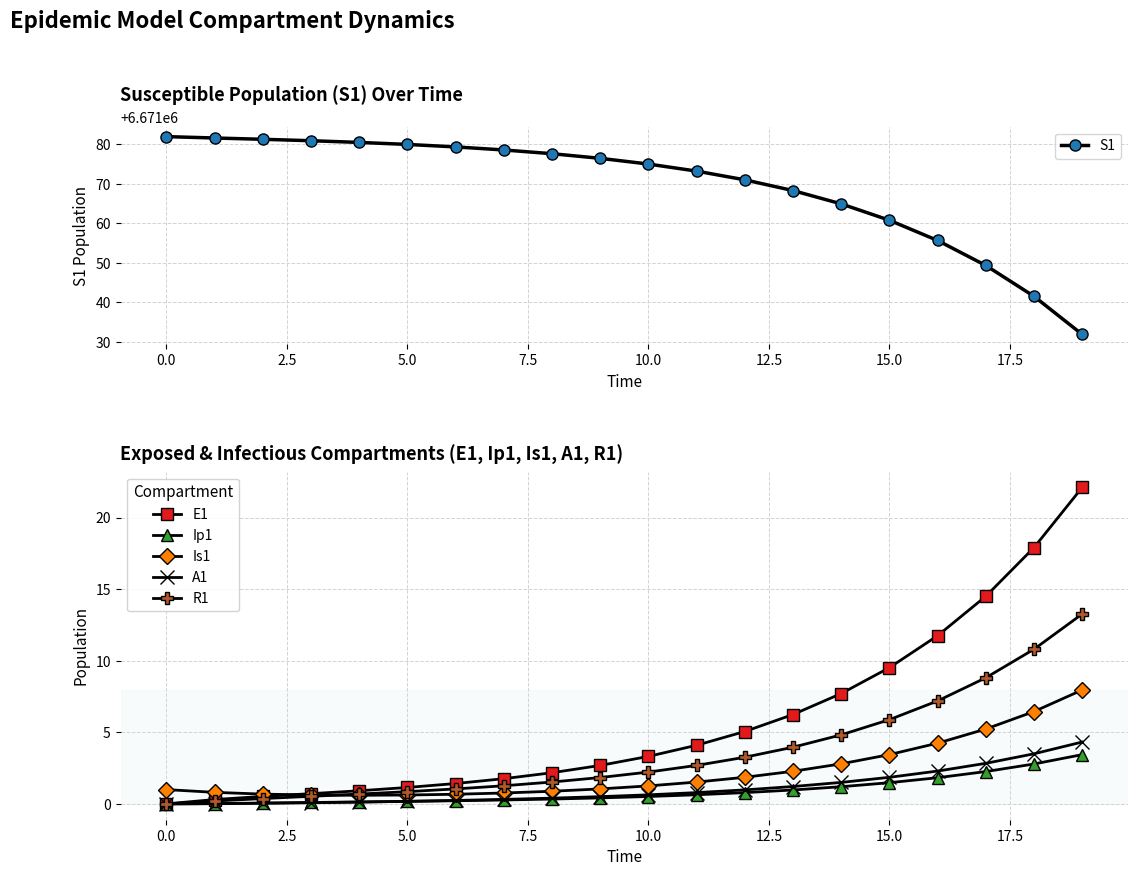

What is the highest value of the R1 series?

13.3